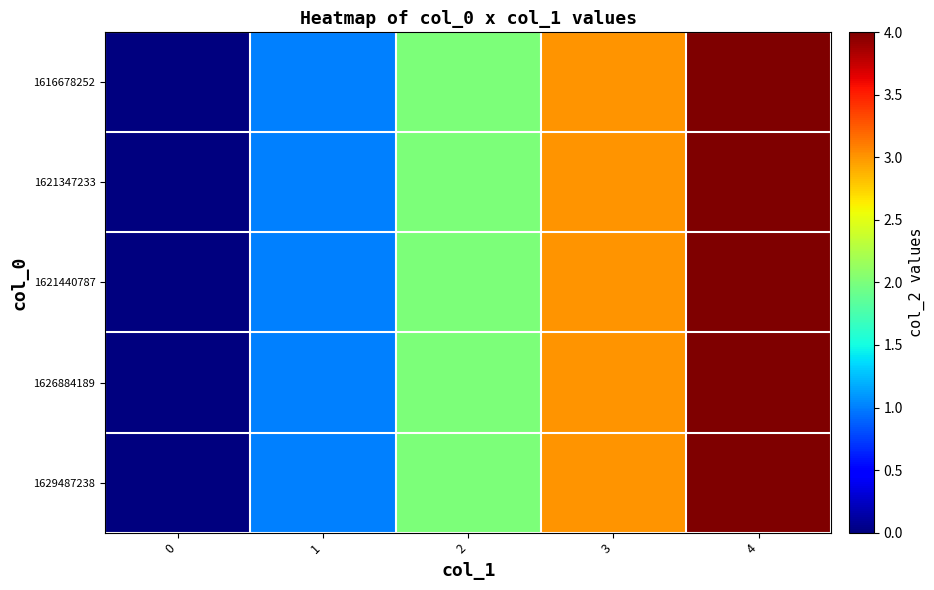

Between 0 and 1, which series saw the biggest shift?

row_0